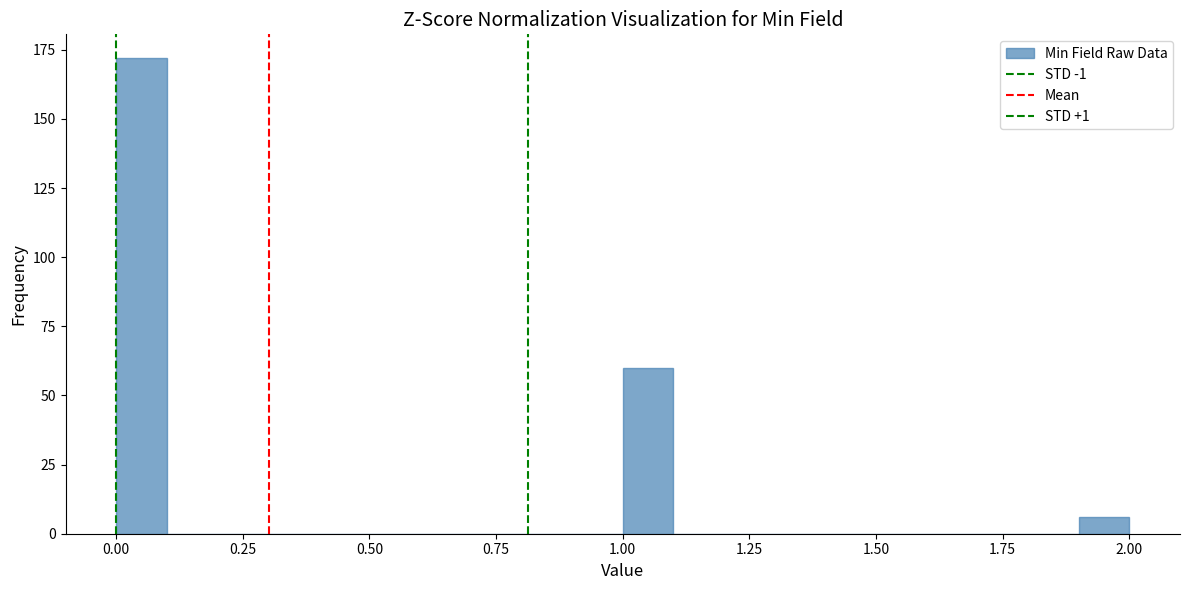

Around what value on the x-axis is the tallest bar? Give the approximate position of its centre, as read against the axis.

0.05